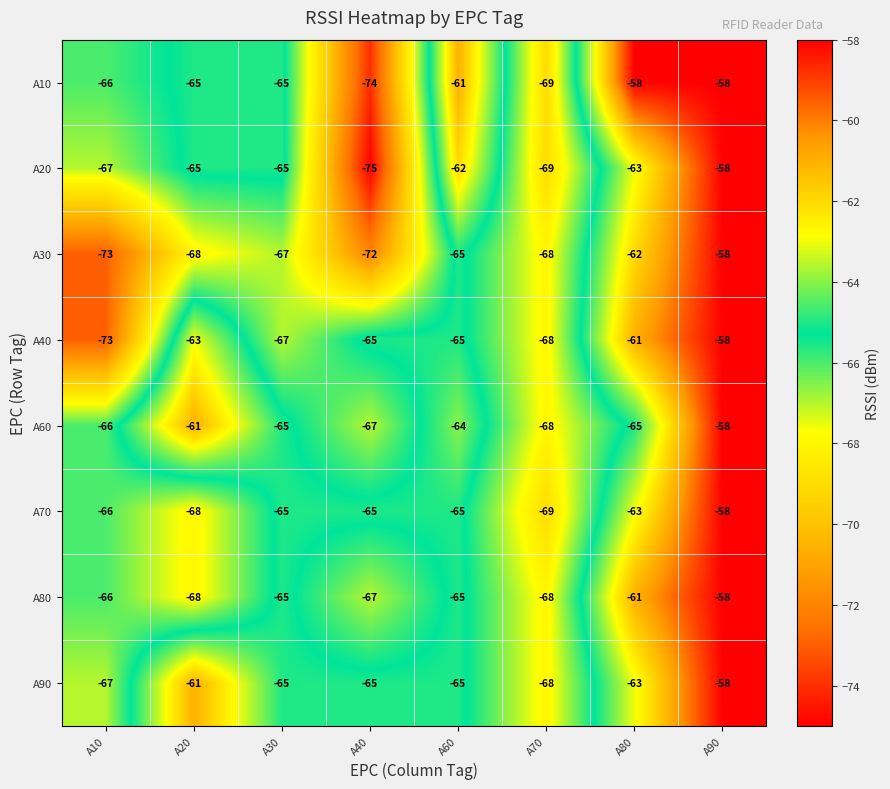

What is the maximum value shown in the chart?

-58